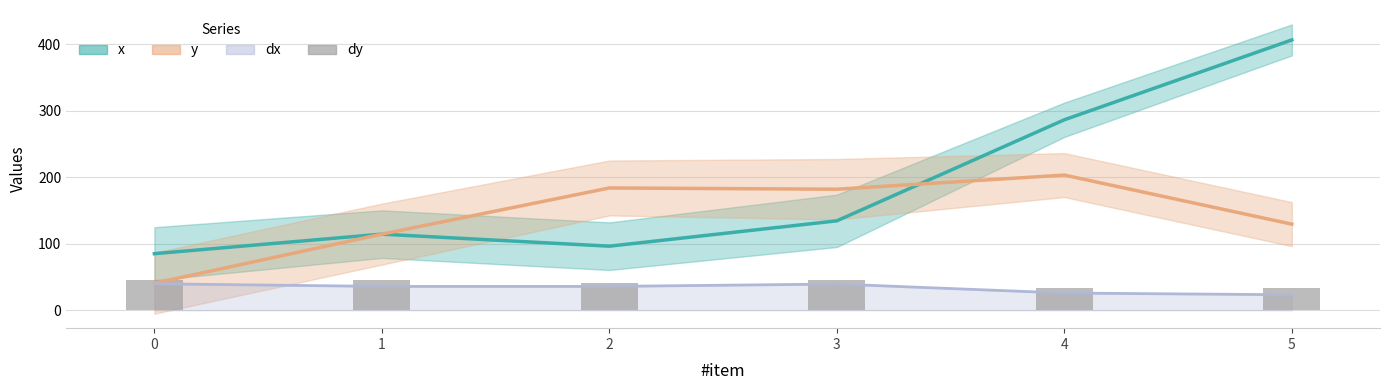

Which label corresponds to the smallest value in the chart?

4